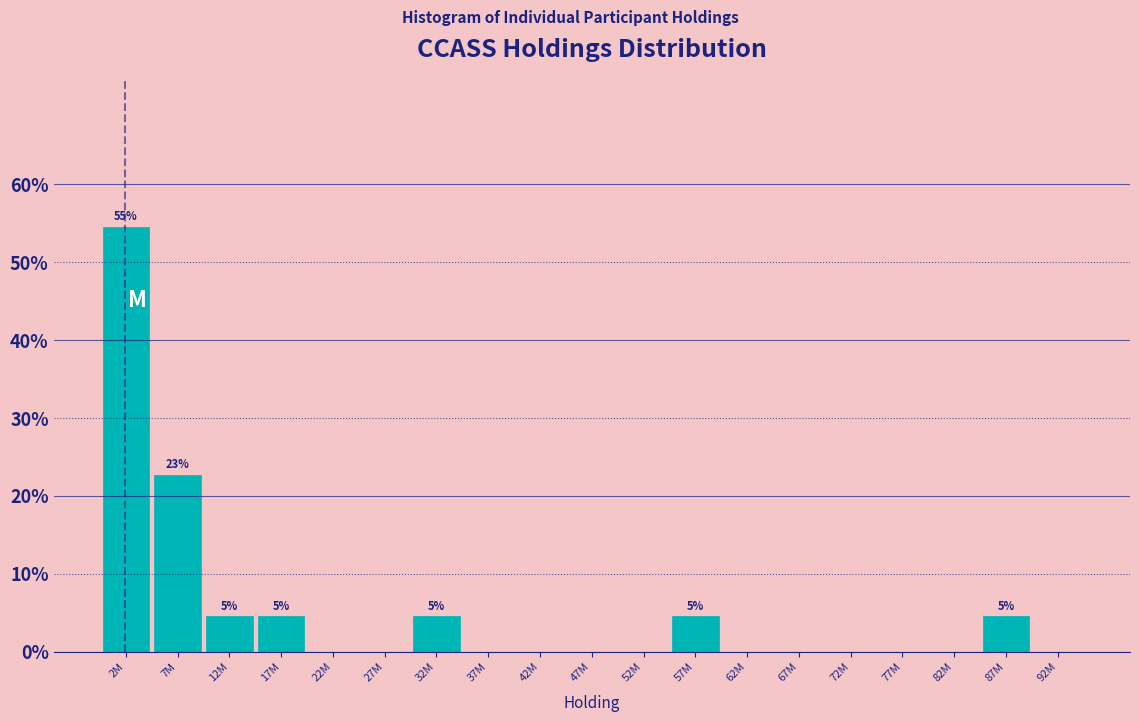

Reading left to right, extract all data points from this chart.

2M=54.5	7M=22.7	12M=4.5	17M=4.5	22M=0.0	27M=0.0	32M=4.5	37M=0.0	42M=0.0	47M=0.0	52M=0.0	57M=4.5	62M=0.0	67M=0.0	72M=0.0	77M=0.0	82M=0.0	87M=4.5	92M=0.0